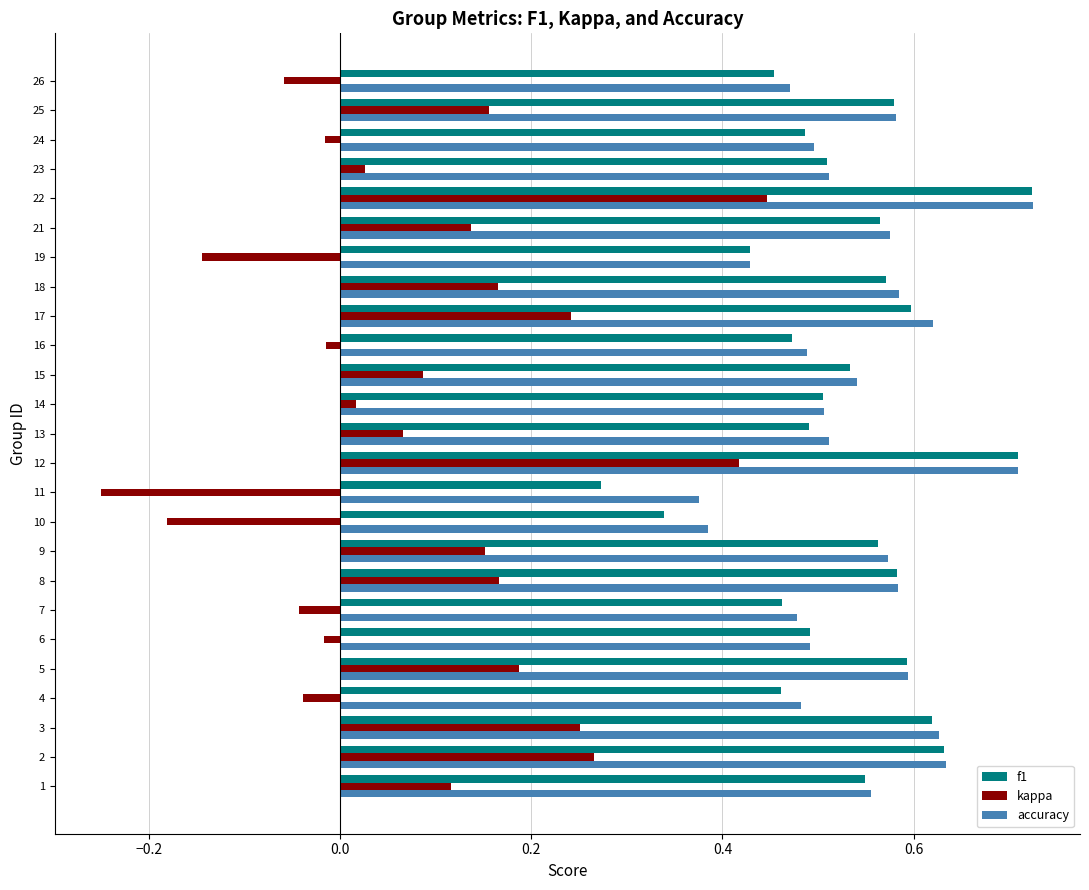

What are all the series names shown in the legend?

f1, kappa, accuracy